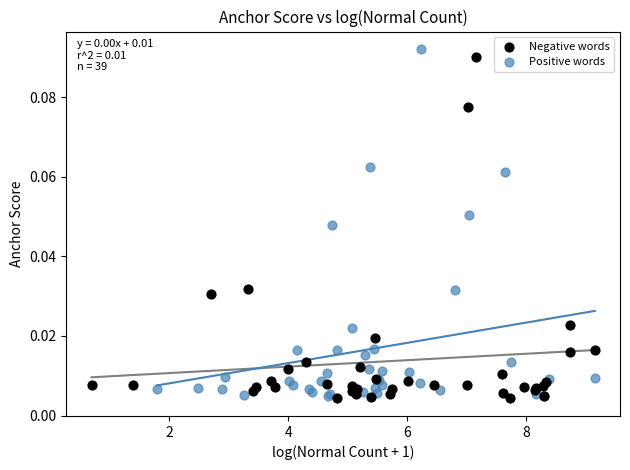

Which series has the widest spread of Y values?

Positive words